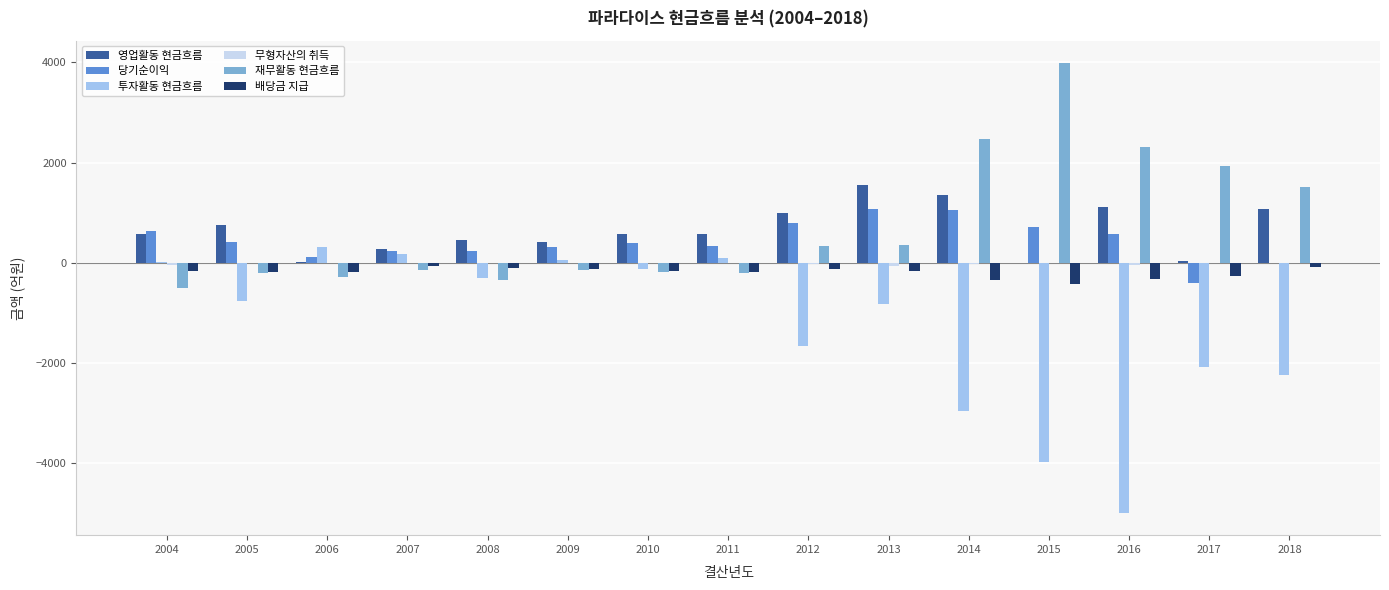

Are the bars grouped side by side (vs. stacked)?

Yes